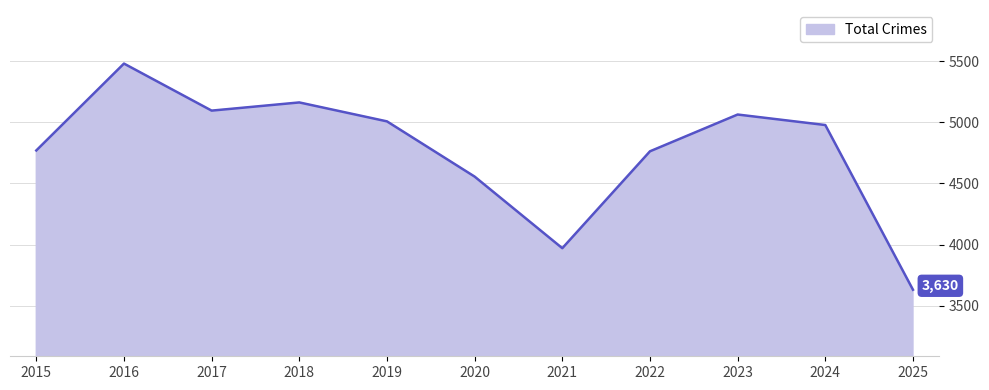

Which category has the lowest value across all series?

2025